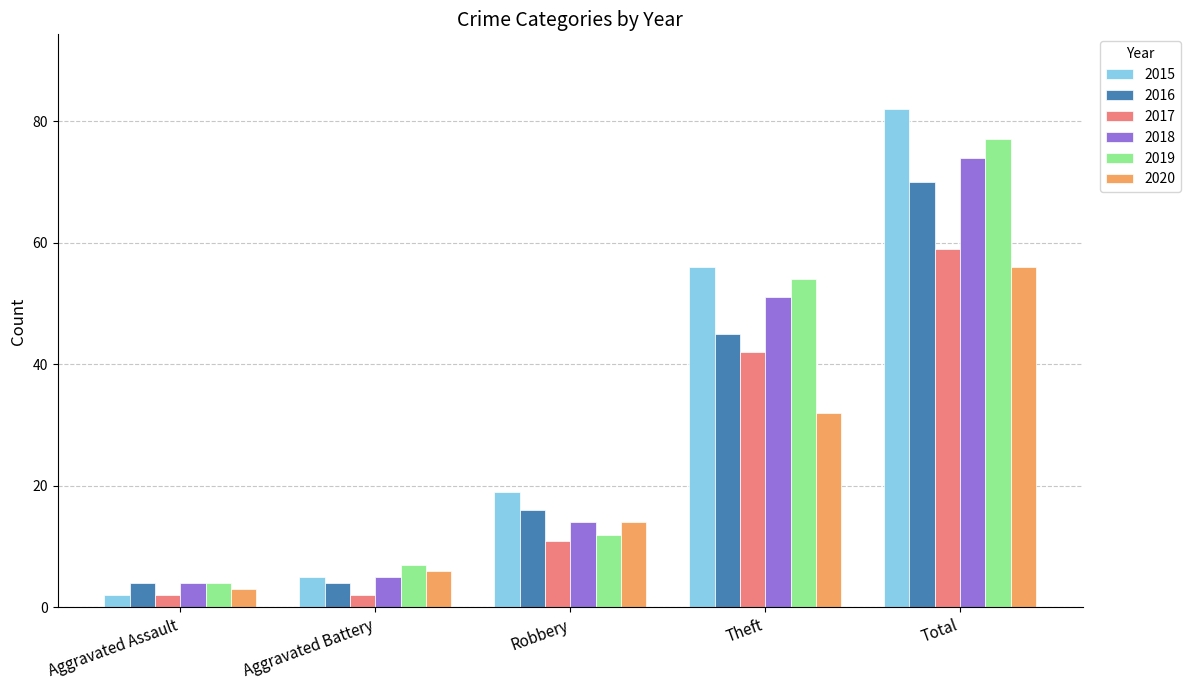

Which category has the highest value in the 2015 series?

Total